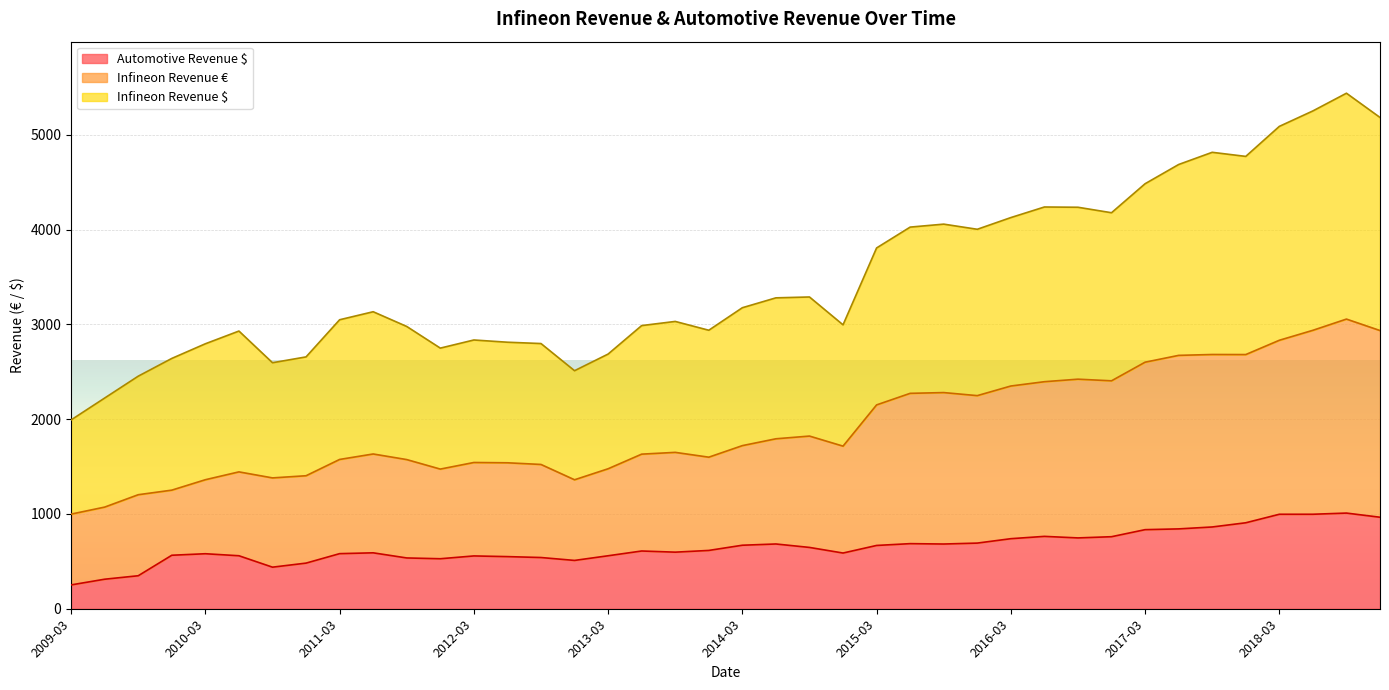

What is the value of the Infineon Revenue $ point at the 10th from the left?

3133.9